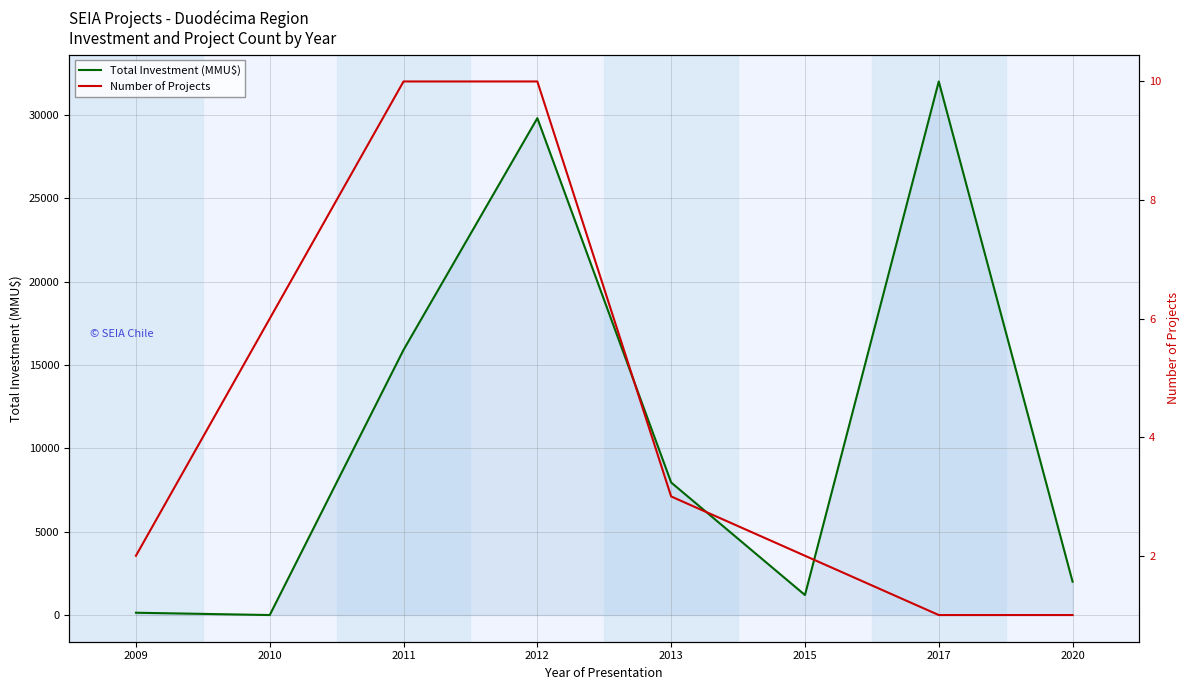

True or false: Total Investment (MMU$) has a value of 2781 at 2020.

False